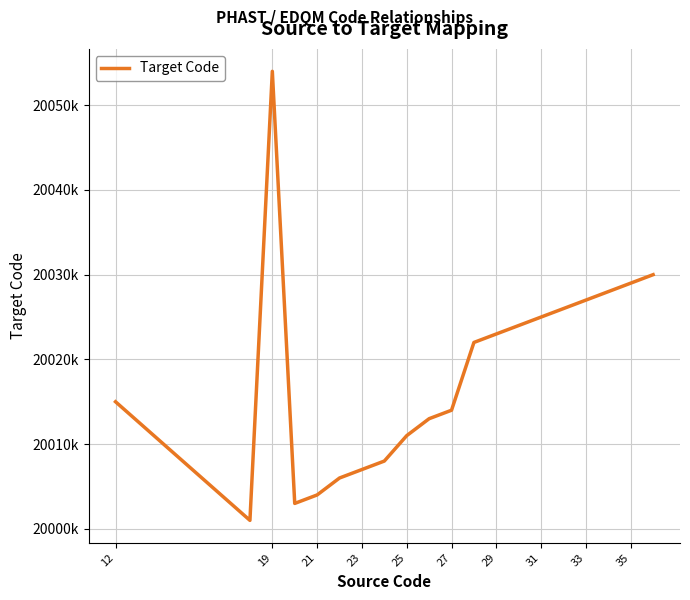

Does the chart have visible grid lines?

Yes